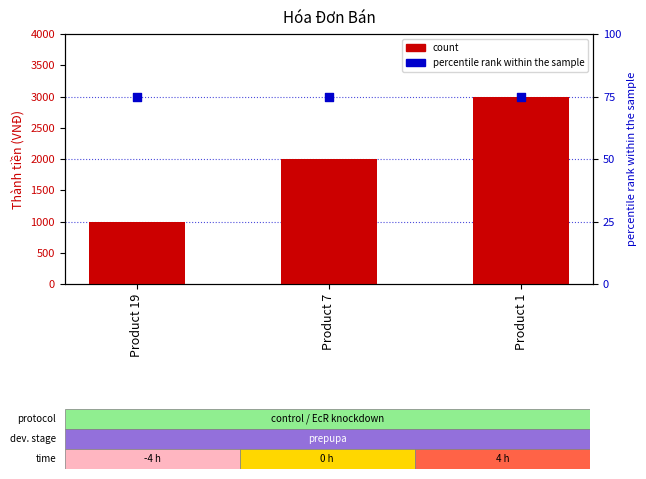

At how many categories does at least one series exceed 137?

3